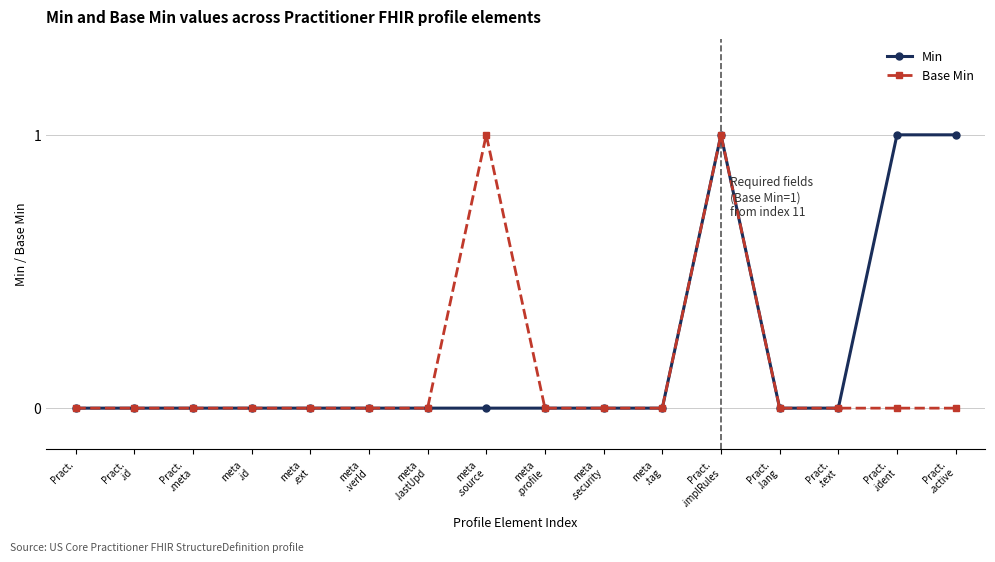

Rank the series by their average value, from lowest to highest.

Base Min, Min